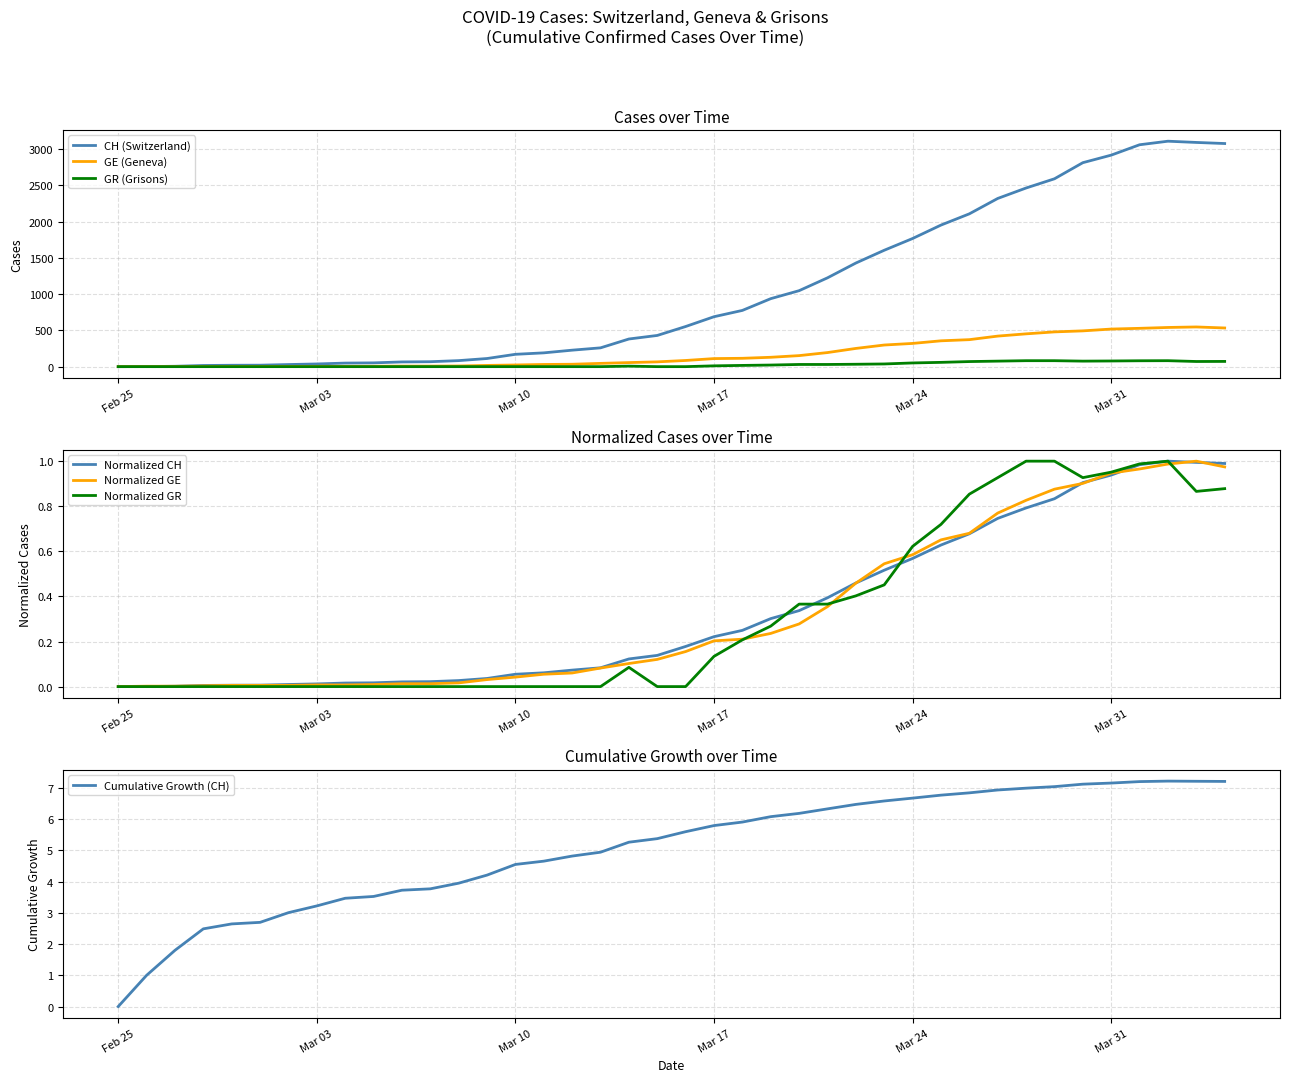

In CH, how many points are higher than both neighbors (excluding endpoints)?

1